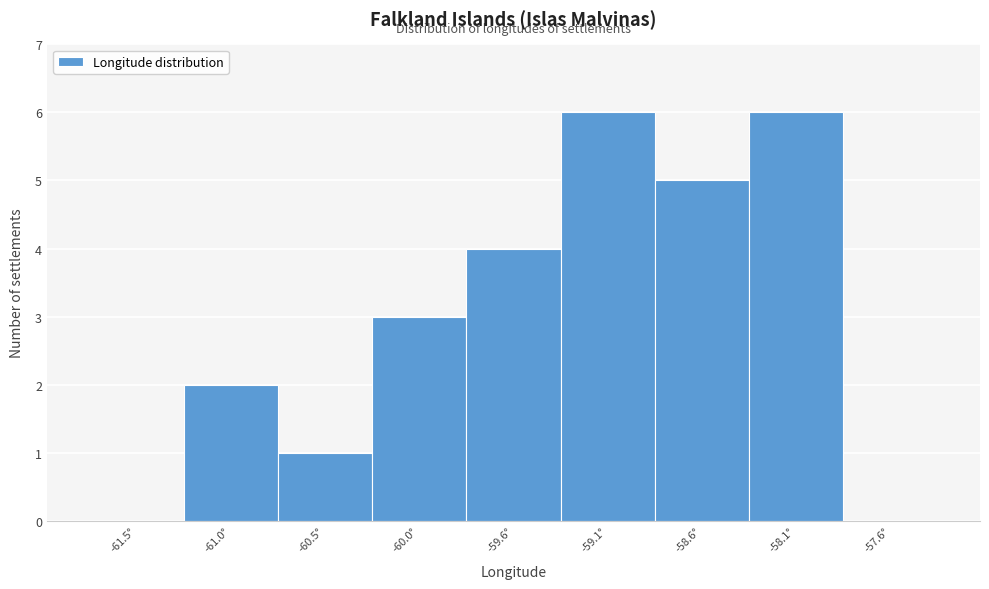

Reading left to right, transcribe this chart: for each bar, give the range it covers on the x-axis and its height. Neither the bar edges nor the heights are printed on the chart, so give them approximately, as read against the axes.

-61.75 to -61.25: 0
-61.25 to -60.80: 2
-60.80 to -60.30: 1
-60.30 to -59.80: 3
-59.80 to -59.30: 4
-59.30 to -58.80: 6
-58.80 to -58.35: 5
-58.35 to -57.85: 6
-57.85 to -57.35: 0